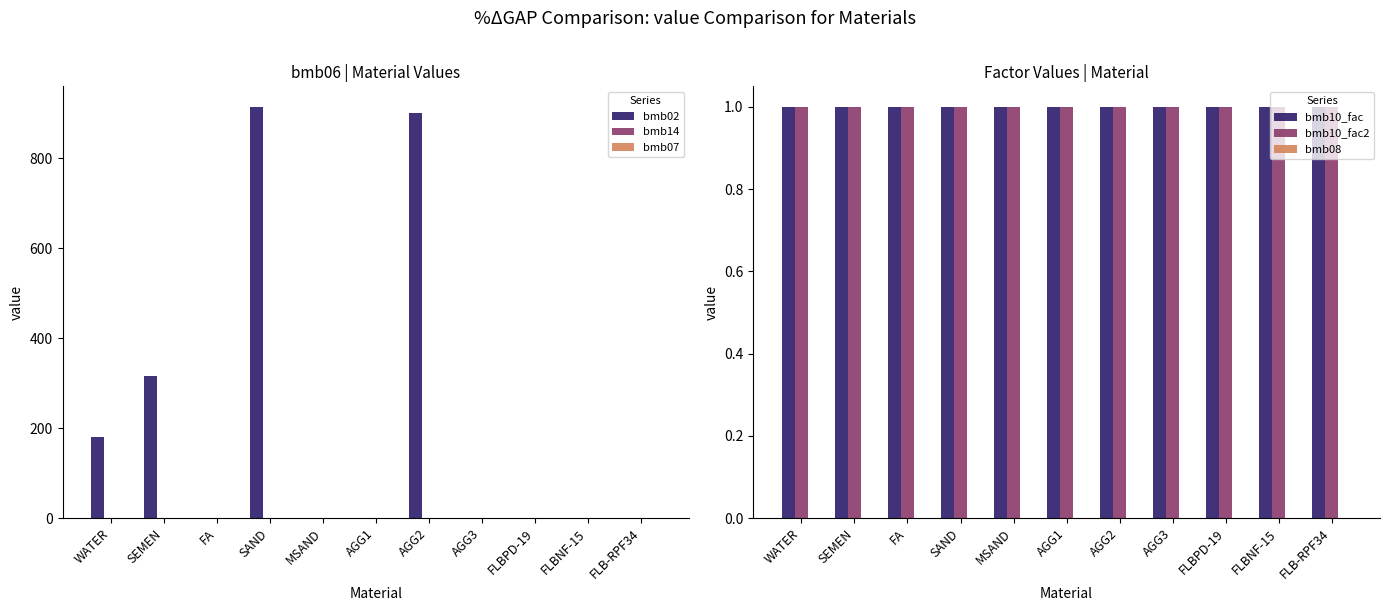

How many series are shown in this chart?

6